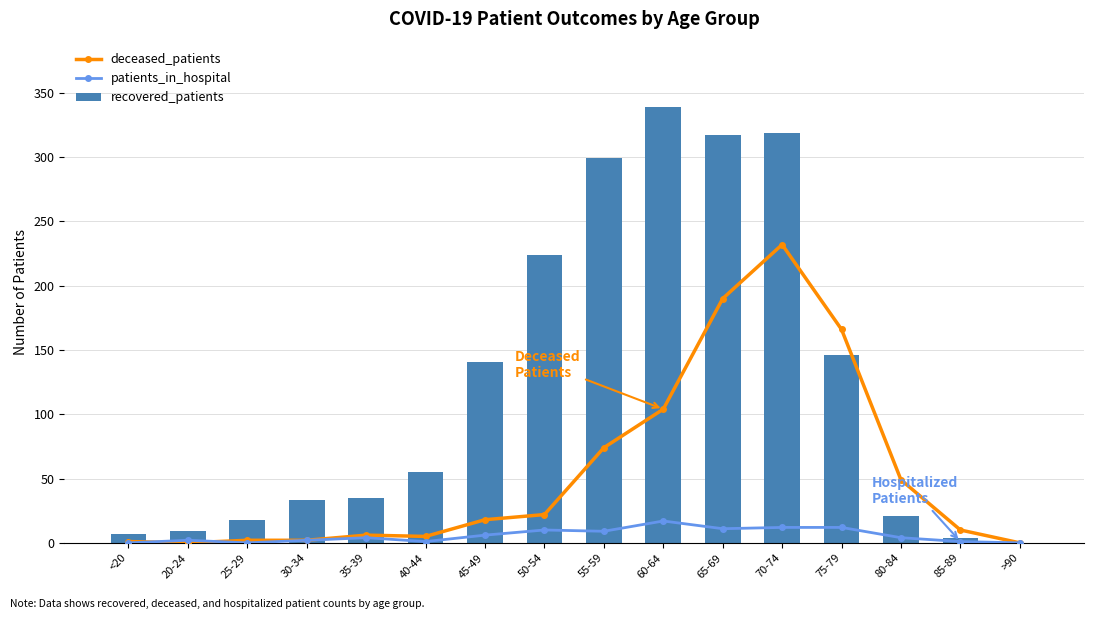

What is the approximate value of deceased_patients at 70-74?

232